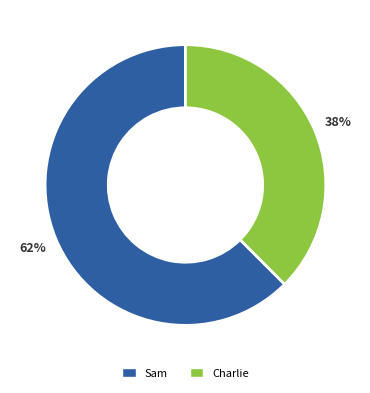

Which category has the smallest portion of the pie?

Charlie